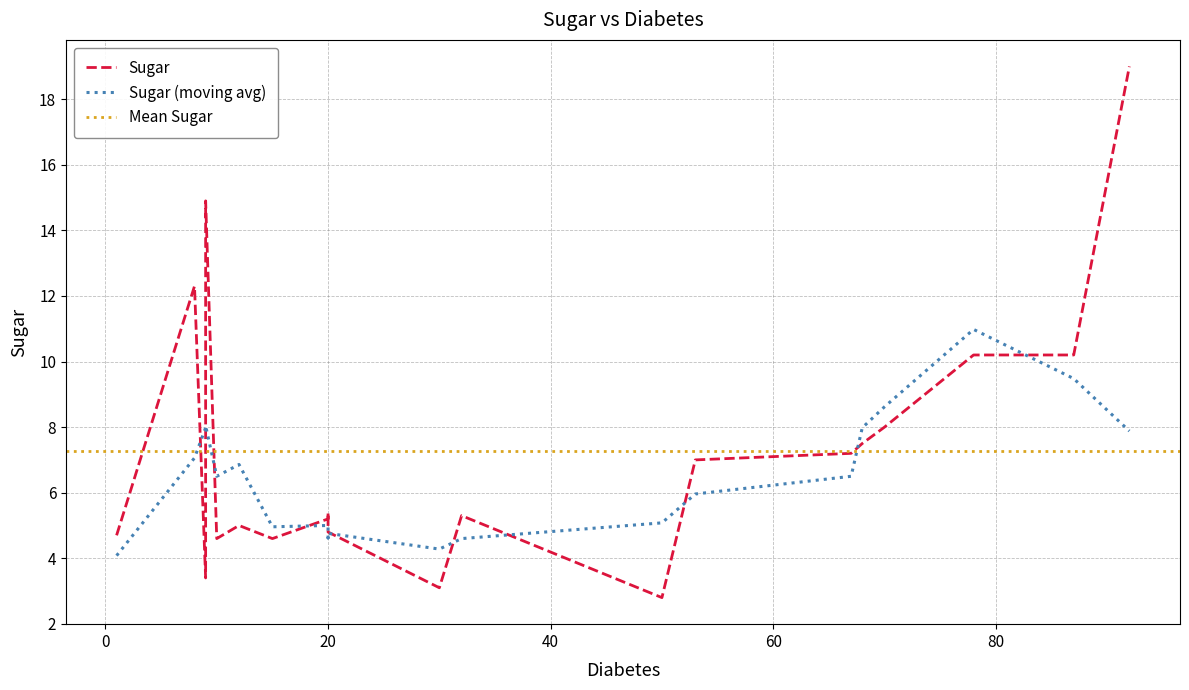

What is the ratio of the value at 8 to the value at 20?

2.3